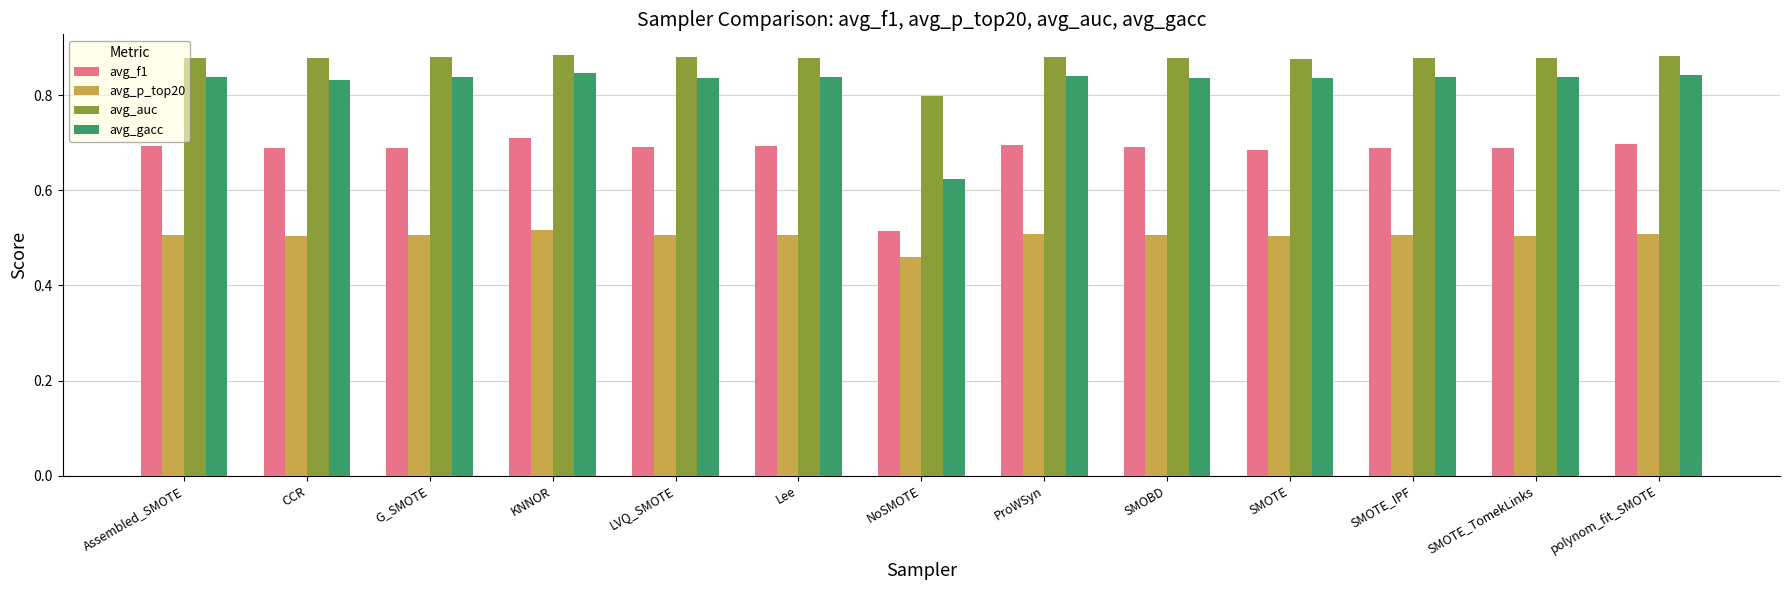

What is the total value across all series at KNNOR?

3.0